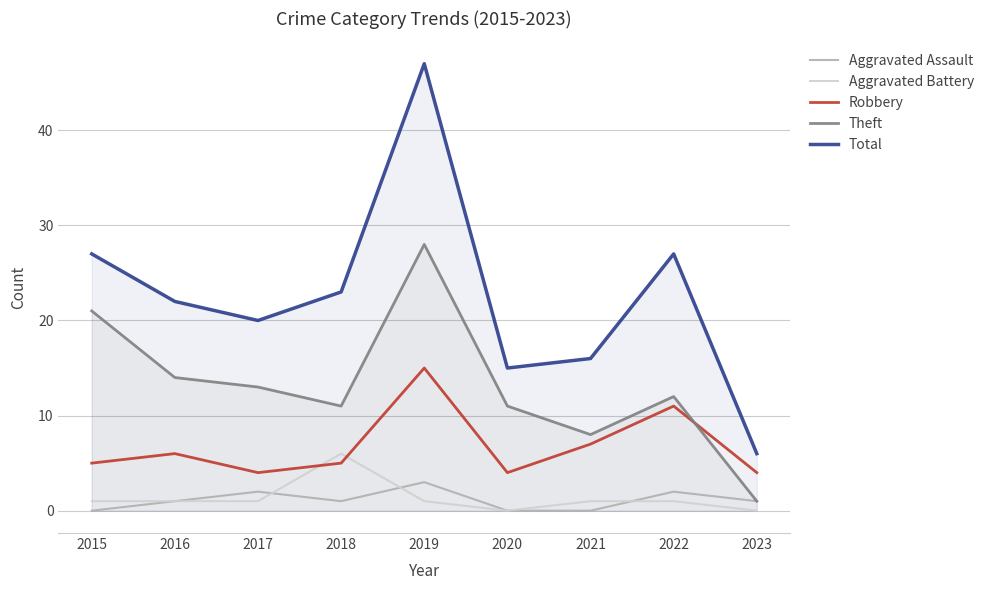

Which category has the lowest value across all series?

2015